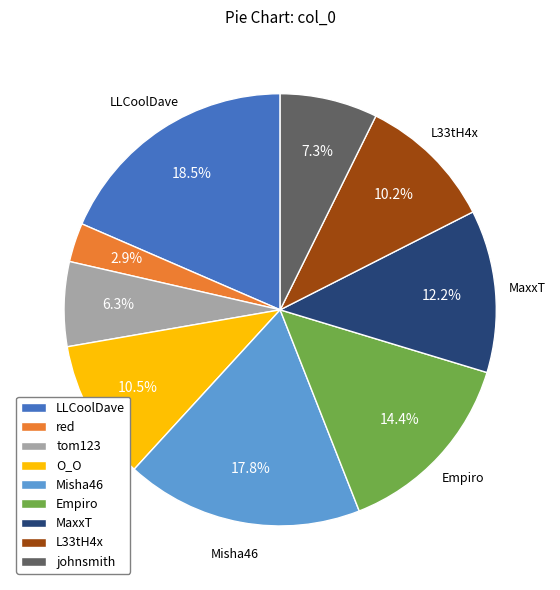

Which category has the biggest portion of the pie?

LLCoolDave